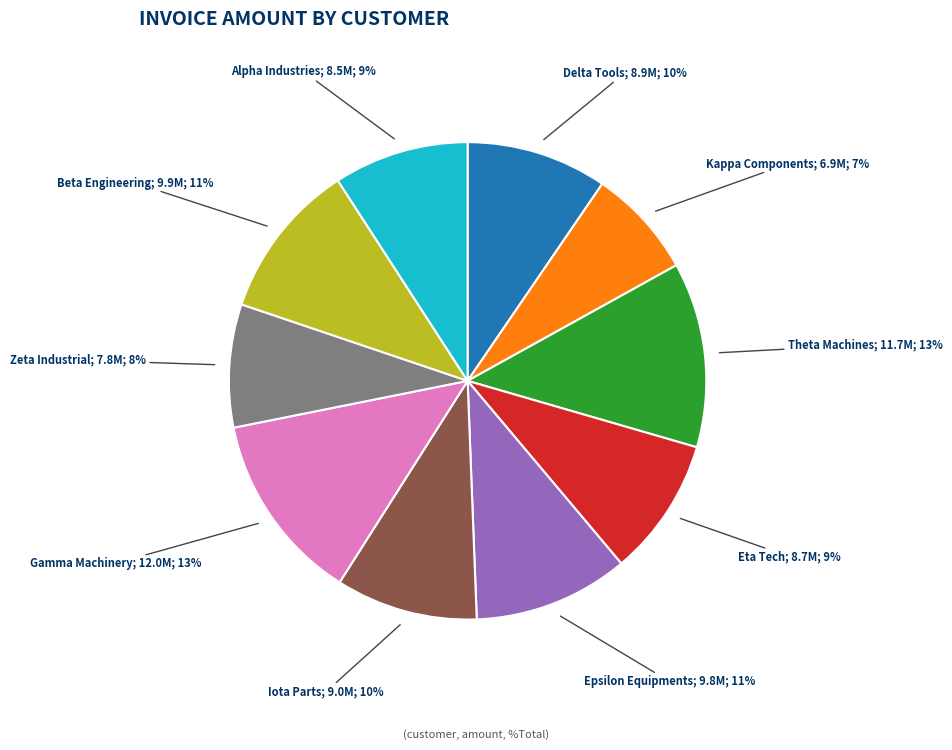

Is there a majority slice in this chart?

No